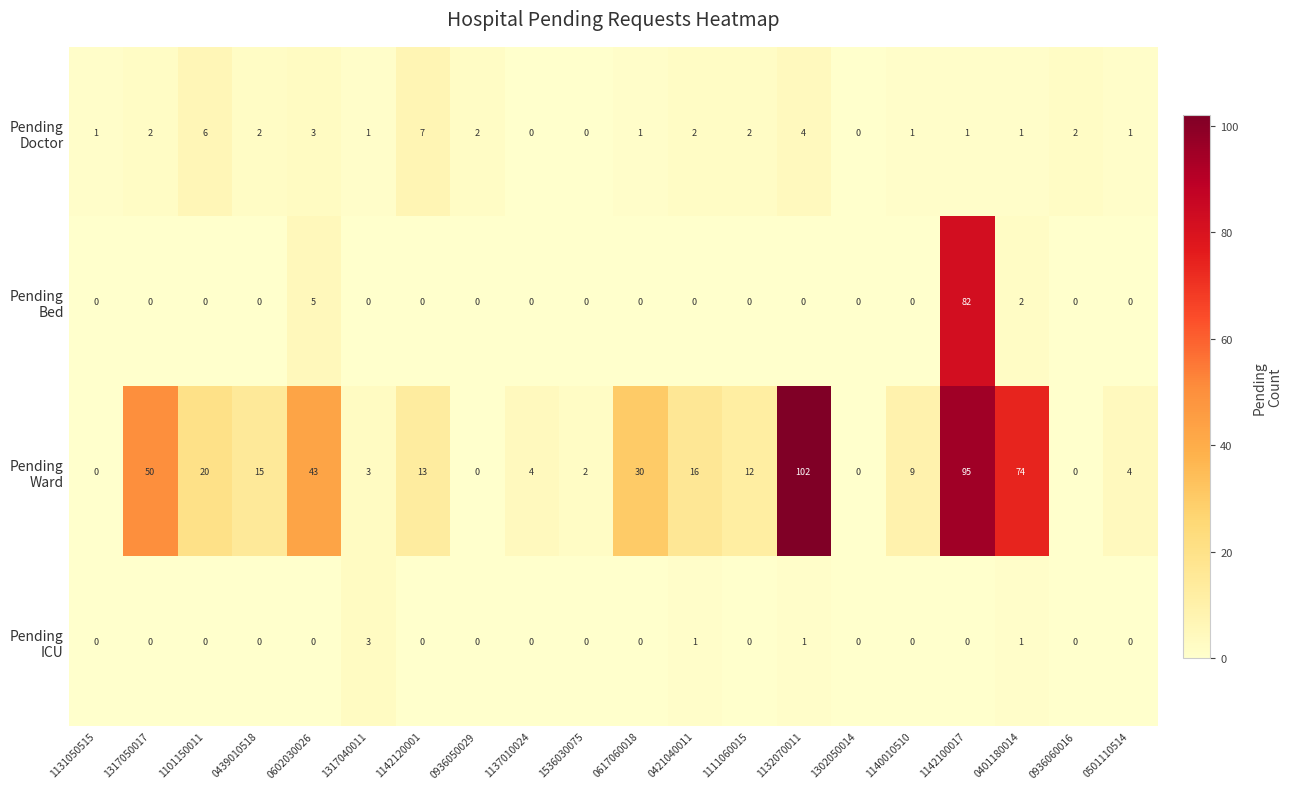

Which category has the highest value across all series?

1132070011